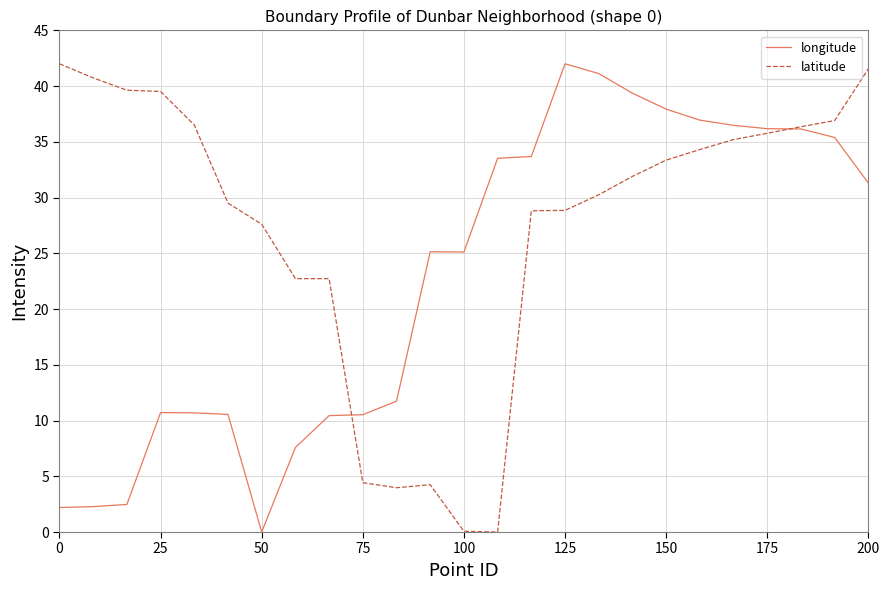

What is the greatest value displayed?

42.0